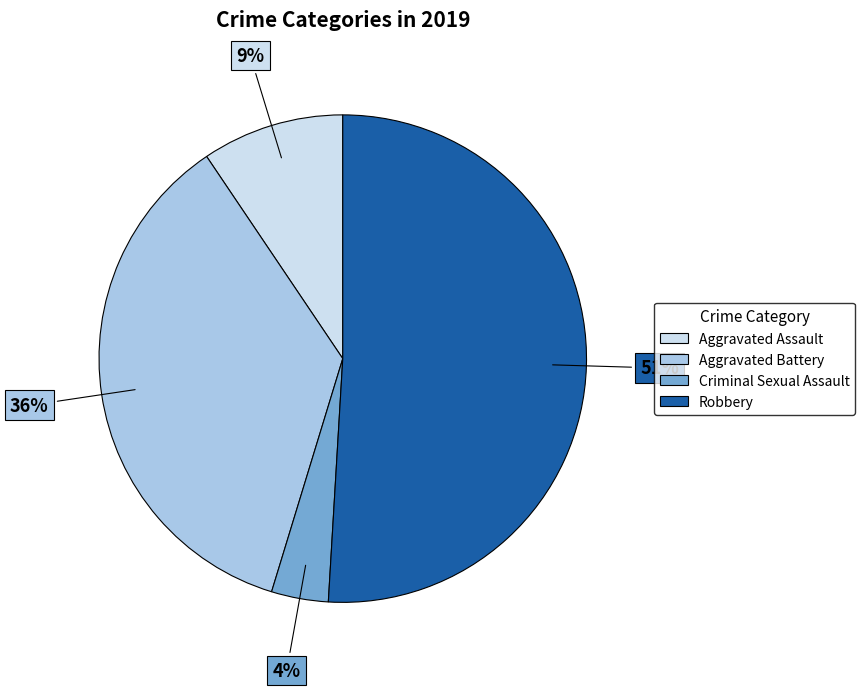

Between Aggravated Battery and Criminal Sexual Assault, which is larger?

Aggravated Battery